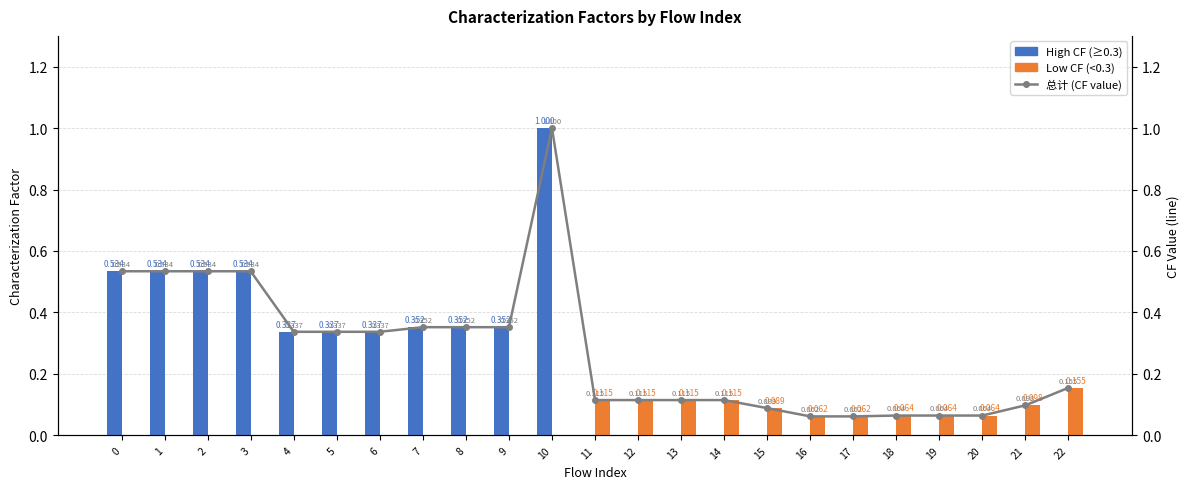

How many groups of bars are there?

23